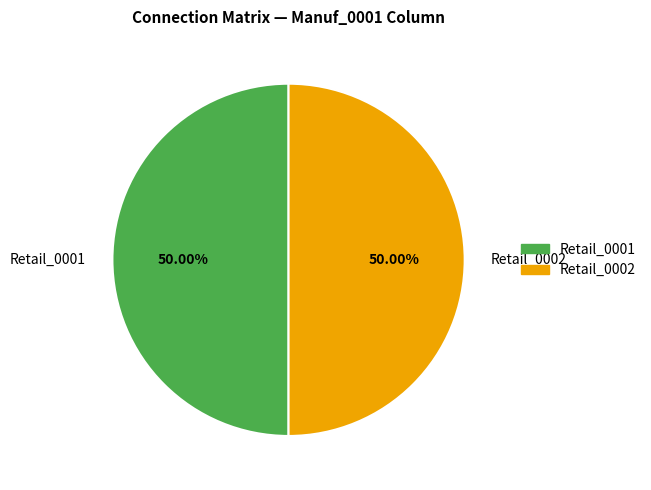

Do Retail_0002 and Retail_0001 together represent more than half of the pie?

Yes